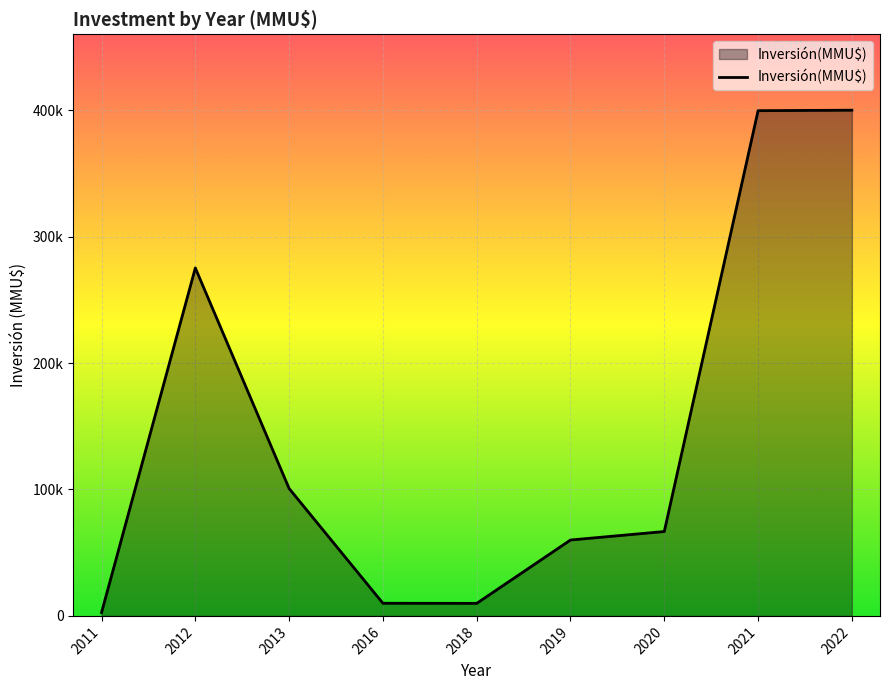

Where is the first local minimum?

2018